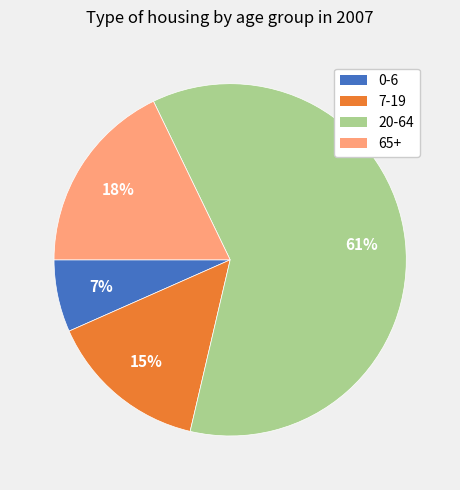

Between 7-19 and 65+, which is larger?

65+